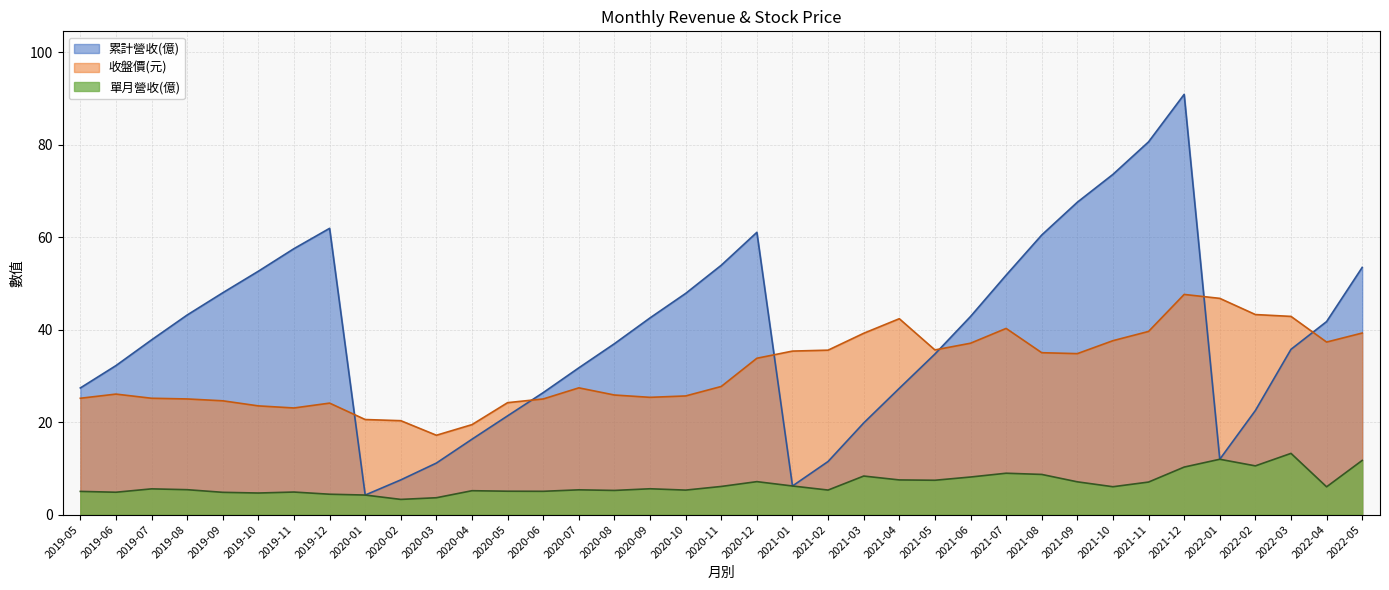

Reading right to left, extract all data points from this chart.

單月營收(億): 2022-05=11.7	2022-04=6.0	2022-03=13.2	2022-02=10.5	2022-01=12.0	2021-12=10.3	2021-11=7.0	2021-10=6.0	2021-09=7.1	2021-08=8.7	2021-07=8.9	2021-06=8.1	2021-05=7.4	2021-04=7.5	2021-03=8.3	2021-02=5.3	2021-01=6.2	2020-12=7.1	2020-11=6.1	2020-10=5.3	2020-09=5.6	2020-08=5.2	2020-07=5.3	2020-06=5.0	2020-05=5.0	2020-04=5.2	2020-03=3.6	2020-02=3.3	2020-01=4.2	2019-12=4.4	2019-11=4.9	2019-10=4.7	2019-09=4.8	2019-08=5.4	2019-07=5.6	2019-06=4.8	2019-05=5.0
收盤價(元): 2022-05=39.2	2022-04=37.3	2022-03=42.9	2022-02=43.2	2022-01=46.8	2021-12=47.6	2021-11=39.6	2021-10=37.6	2021-09=34.8	2021-08=35.0	2021-07=40.2	2021-06=37.0	2021-05=35.6	2021-04=42.4	2021-03=39.2	2021-02=35.5	2021-01=35.4	2020-12=33.8	2020-11=27.7	2020-10=25.6	2020-09=25.4	2020-08=25.9	2020-07=27.4	2020-06=25.0	2020-05=24.2	2020-04=19.4	2020-03=17.1	2020-02=20.3	2020-01=20.6	2019-12=24.1	2019-11=23.1	2019-10=23.5	2019-09=24.6	2019-08=25.0	2019-07=25.1	2019-06=26.1	2019-05=25.1
累計營收(億): 2022-05=53.4	2022-04=41.7	2022-03=35.7	2022-02=22.5	2022-01=12.0	2021-12=90.9	2021-11=80.6	2021-10=73.6	2021-09=67.5	2021-08=60.5	2021-07=51.8	2021-06=42.8	2021-05=34.7	2021-04=27.3	2021-03=19.8	2021-02=11.5	2021-01=6.2	2020-12=61.0	2020-11=53.9	2020-10=47.8	2020-09=42.5	2020-08=37.0	2020-07=31.7	2020-06=26.4	2020-05=21.4	2020-04=16.3	2020-03=11.1	2020-02=7.5	2020-01=4.2	2019-12=61.9	2019-11=57.5	2019-10=52.6	2019-09=48.0	2019-08=43.1	2019-07=37.8	2019-06=32.2	2019-05=27.4